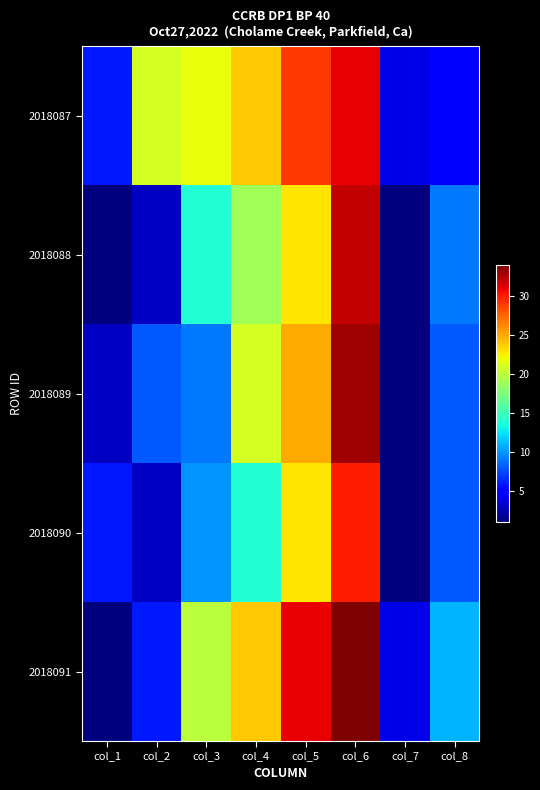

At how many categories does at least one series exceed 3?

8